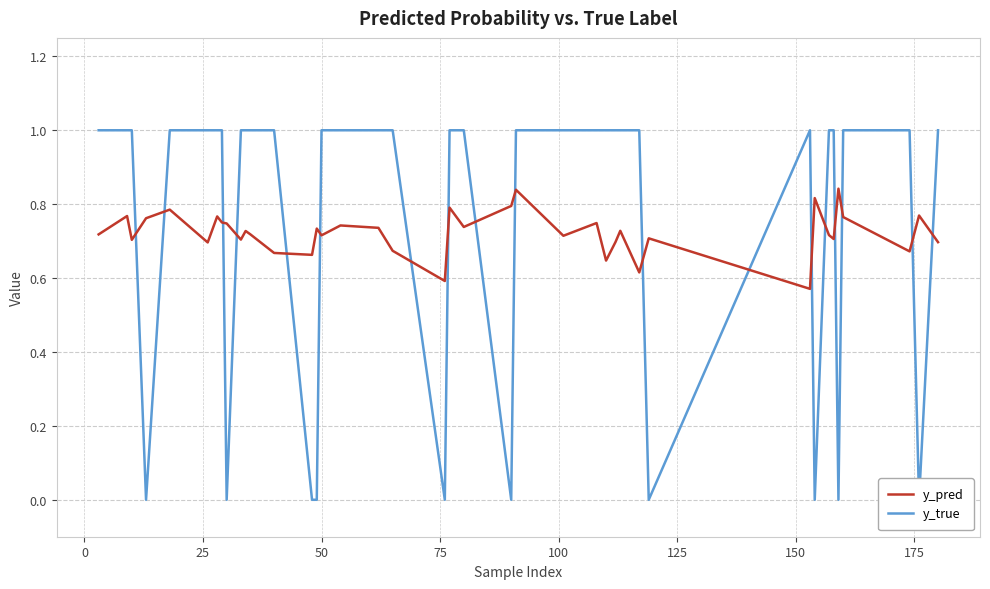

In y_true, how many points are higher than both neighbors (excluding endpoints)?

1